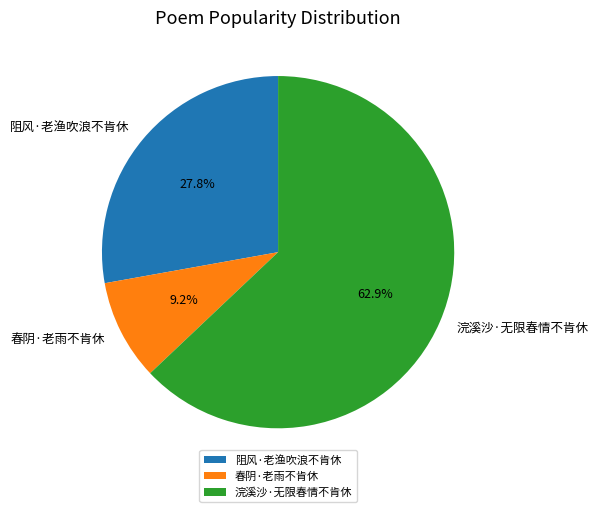

What is the ratio of the value at 阻风·老渔吹浪不肯休 to the value at 浣溪沙·无限春情不肯休?

0.4